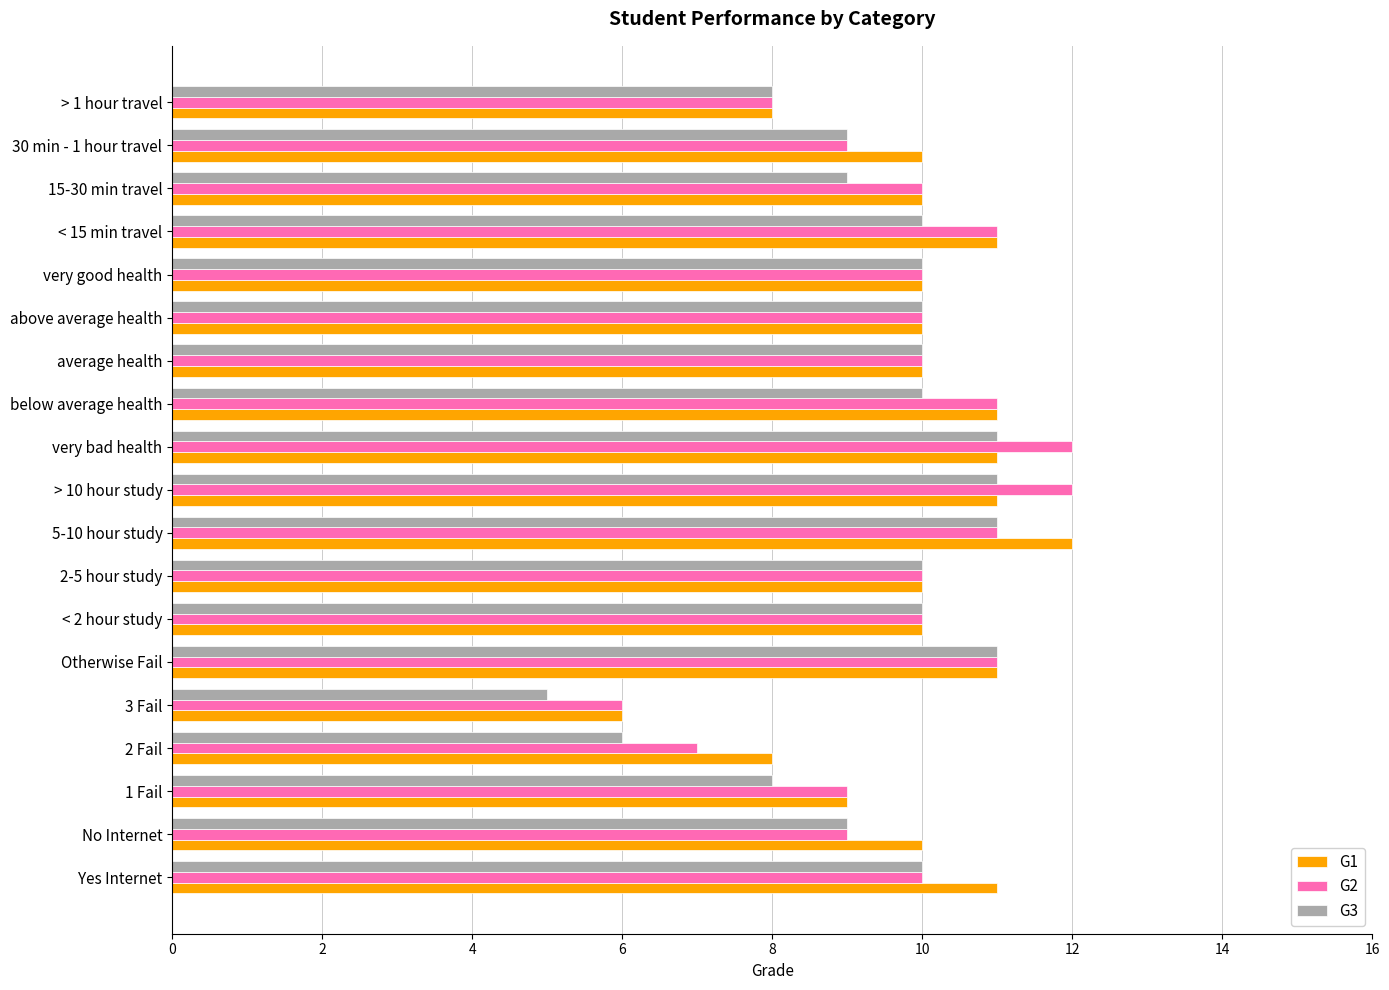

What is the average value of the G2 series?

10